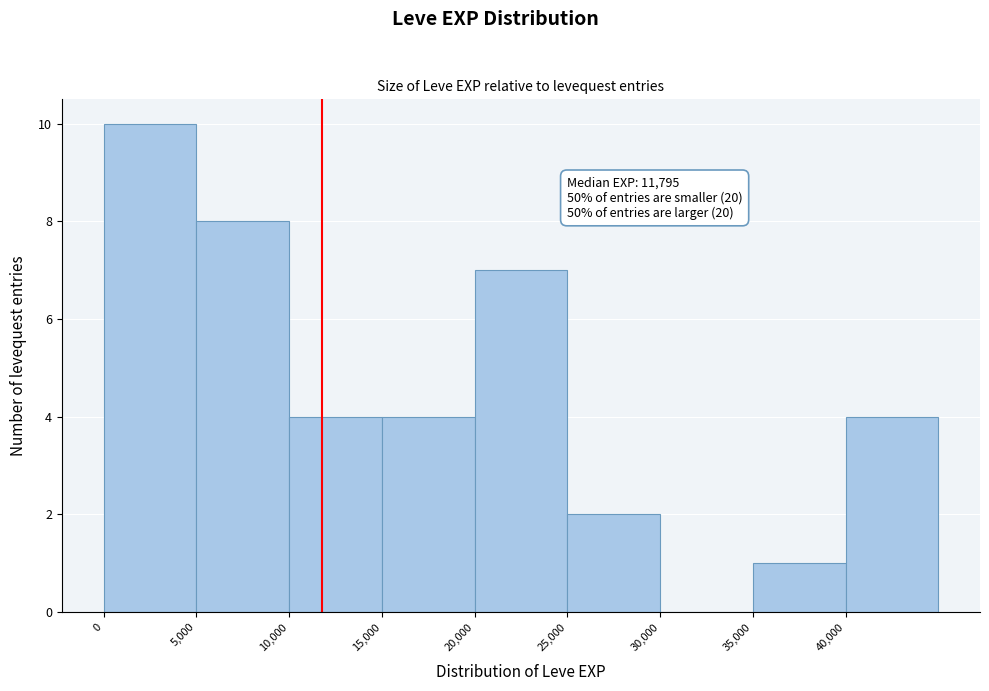

Which range on the x-axis has the tallest bar?

0 to 5000